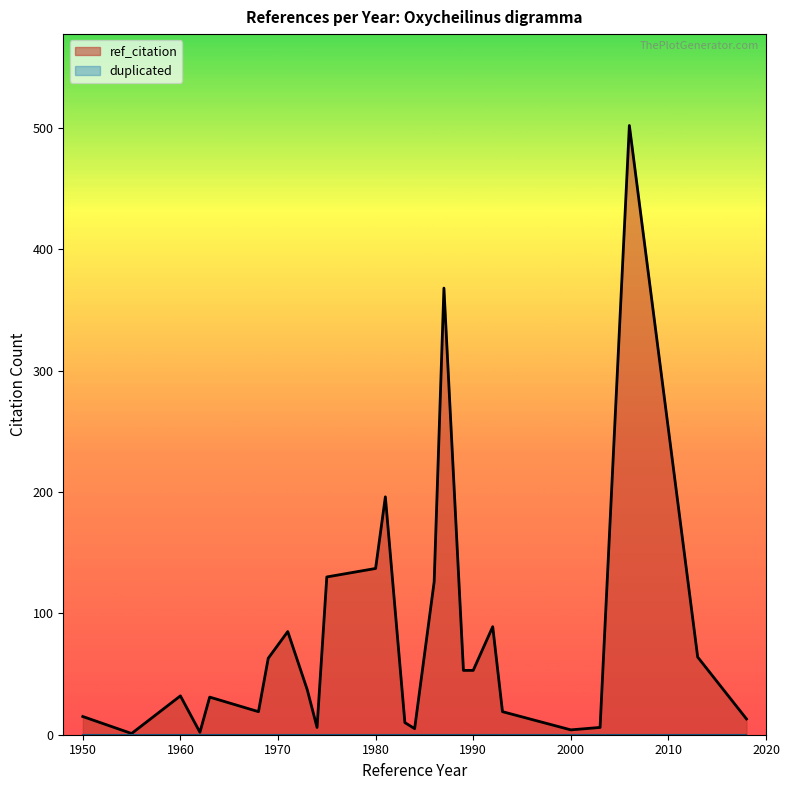

What is the maximum value shown in the chart?

502